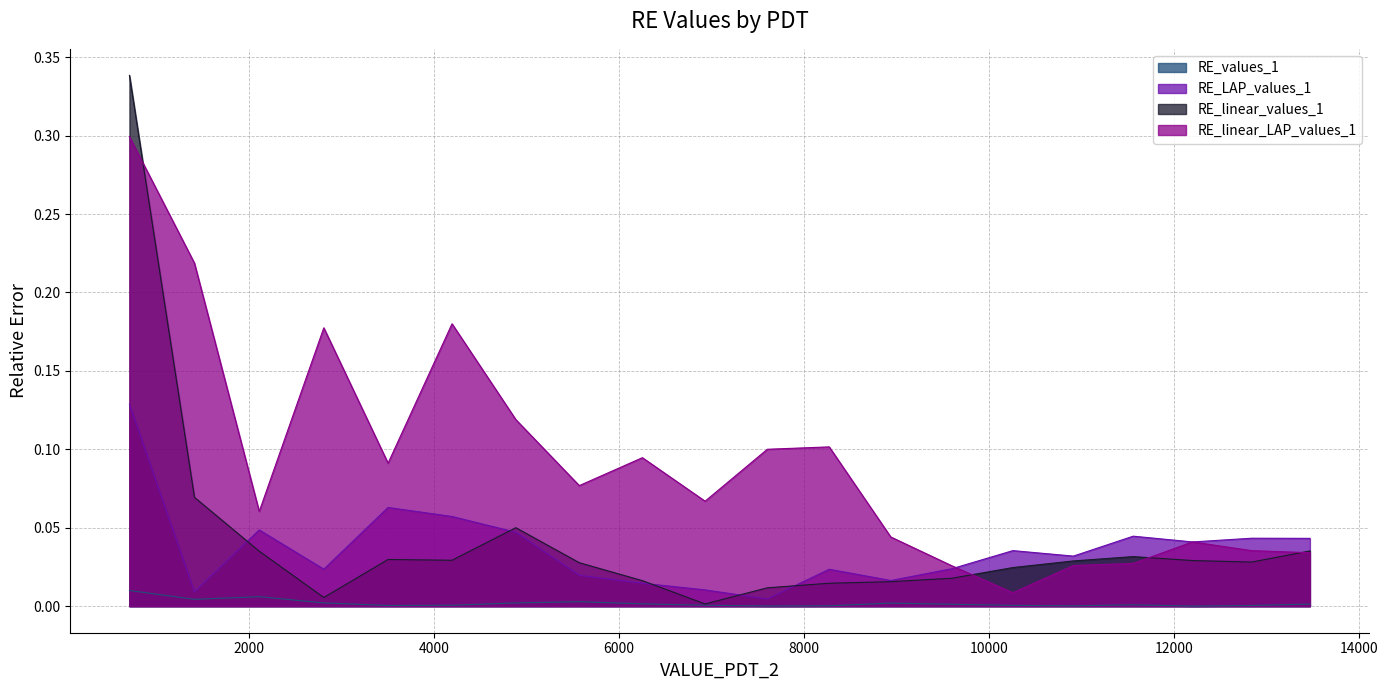

True or false: RE_linear_values_1 and RE_LAP_values_1 cross at least once.

True